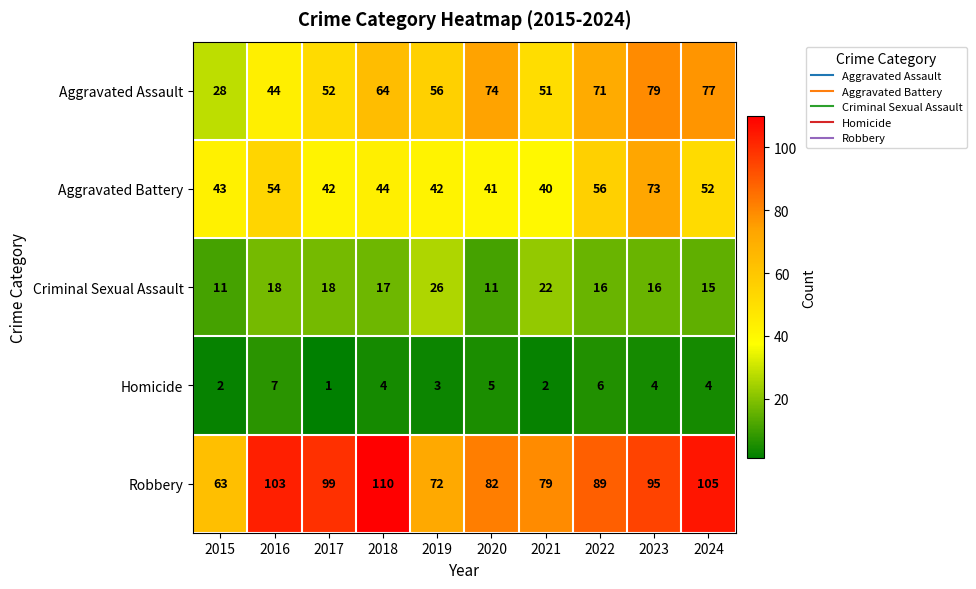

Count the number of data series in this chart.

5